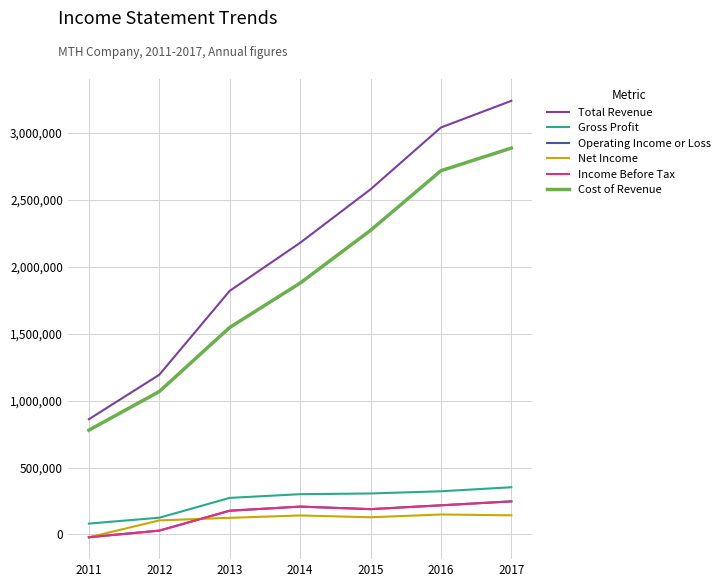

Reading left to right, list all the values displayed in this chart.

Total Revenue: 2011=861200	2012=1193700	2013=1820700	2014=2179800	2015=2579500	2016=3041700	2017=3241000
Gross Profit: 2011=81500	2012=125400	2013=273500	2014=301200	2015=306500	2016=323000	2017=353000
Operating Income or Loss: 2011=-20400	2012=28900	2013=177700	2014=208400	2015=189500	2016=218100	2017=247500
Net Income: 2011=-21100	2012=105200	2013=124500	2014=142200	2015=128700	2016=149500	2017=143300
Income Before Tax: 2011=-20400	2012=28900	2013=177700	2014=208400	2015=189500	2016=218100	2017=247500
Cost of Revenue: 2011=779700	2012=1068300	2013=1547200	2014=1878600	2015=2273000	2016=2718700	2017=2887900